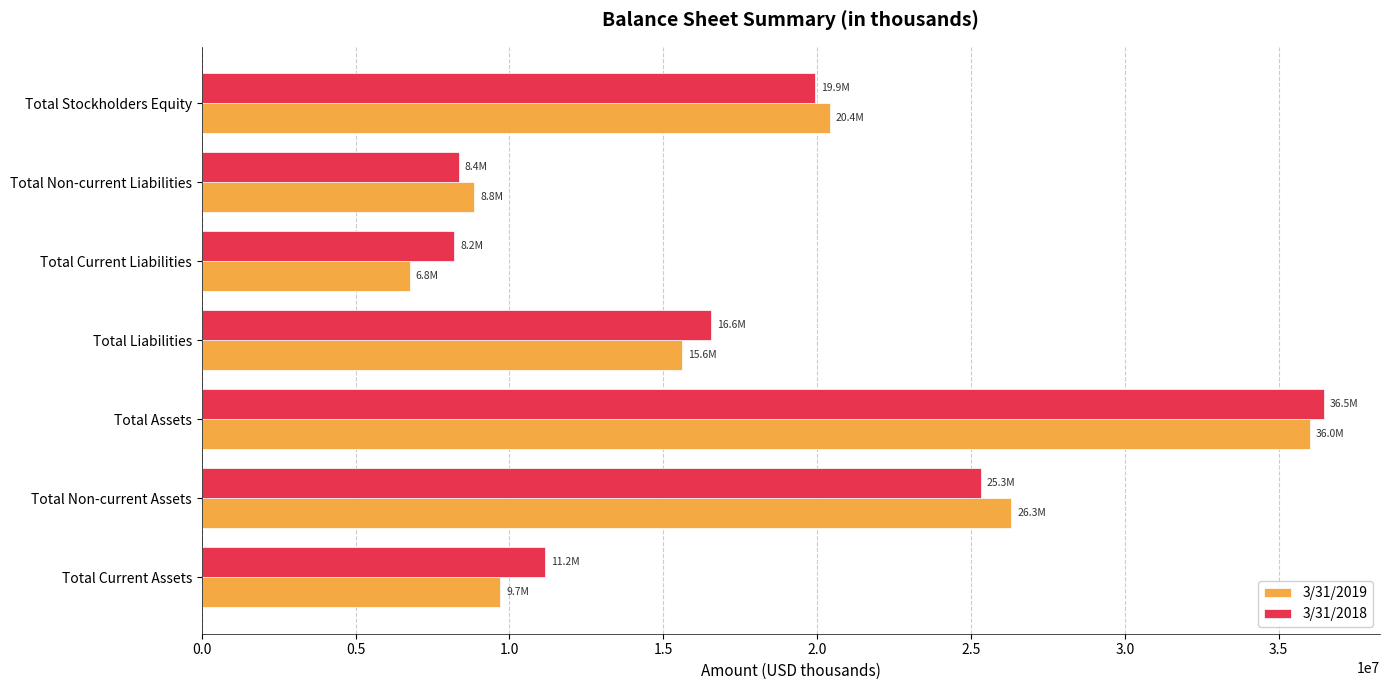

What is the difference between the highest and lowest values at Total Liabilities?

946391